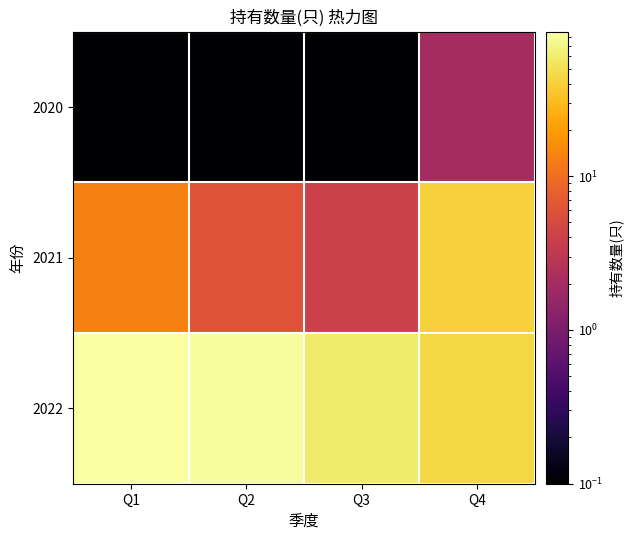

Which series changed the most between Q1 and Q4?

2022